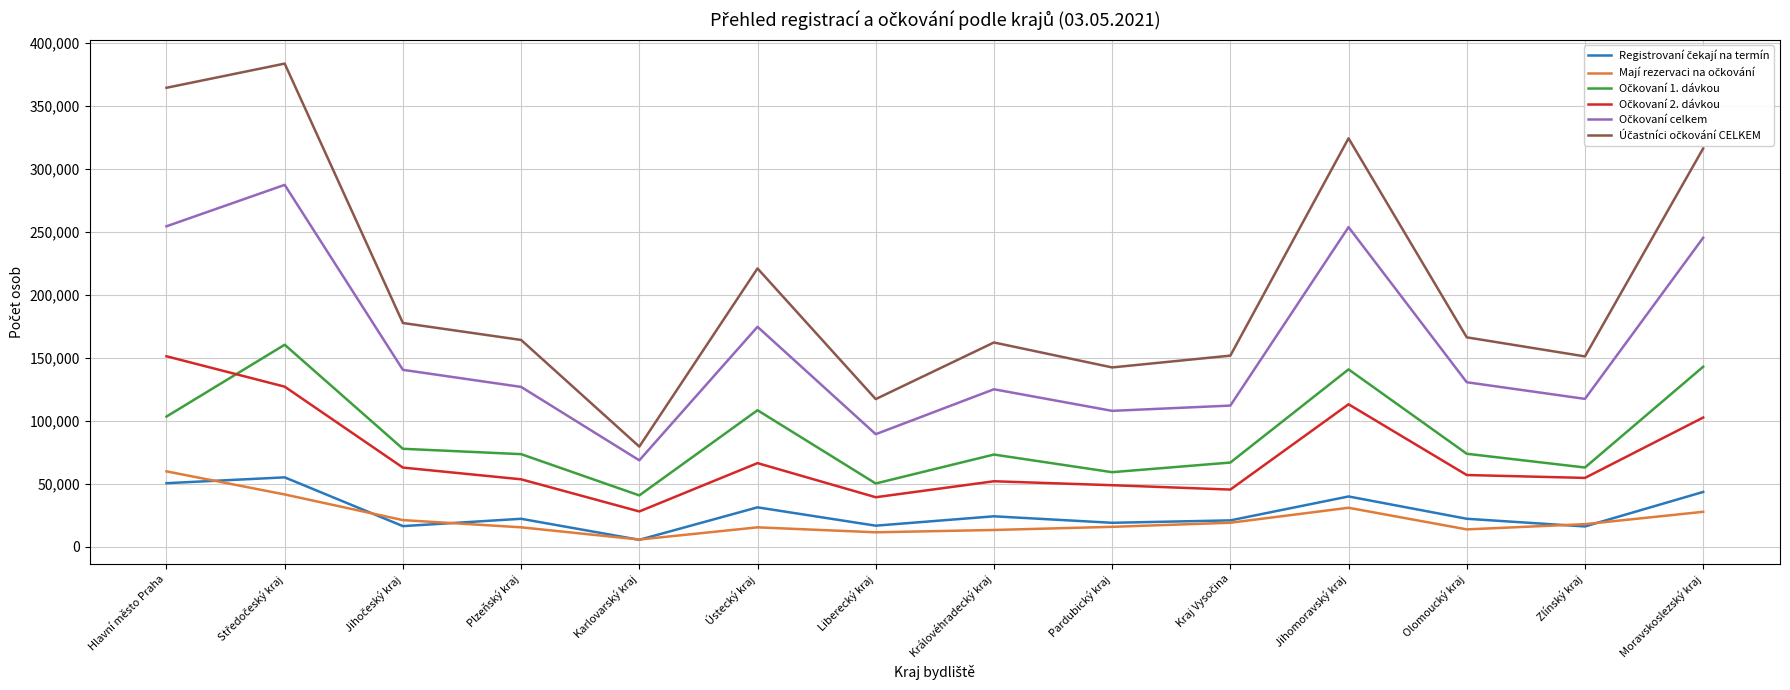

Is this an area chart (filled region under the line)?

No